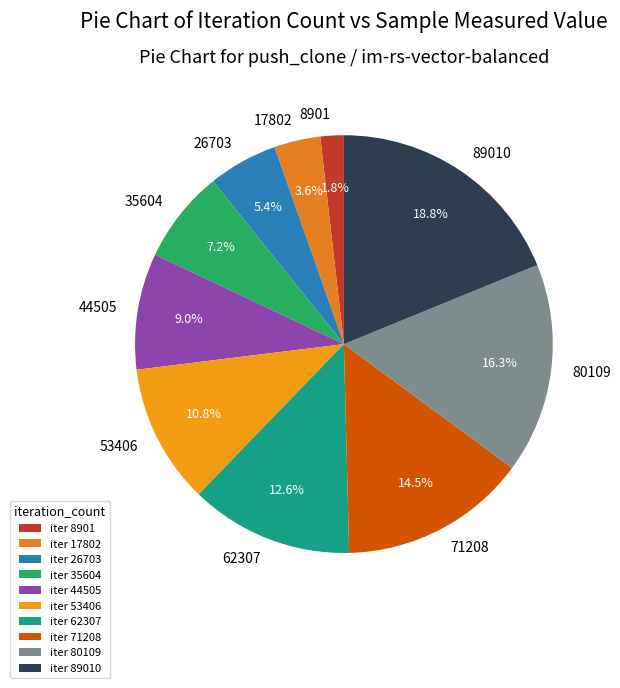

What is the smallest slice in the pie chart?

8901